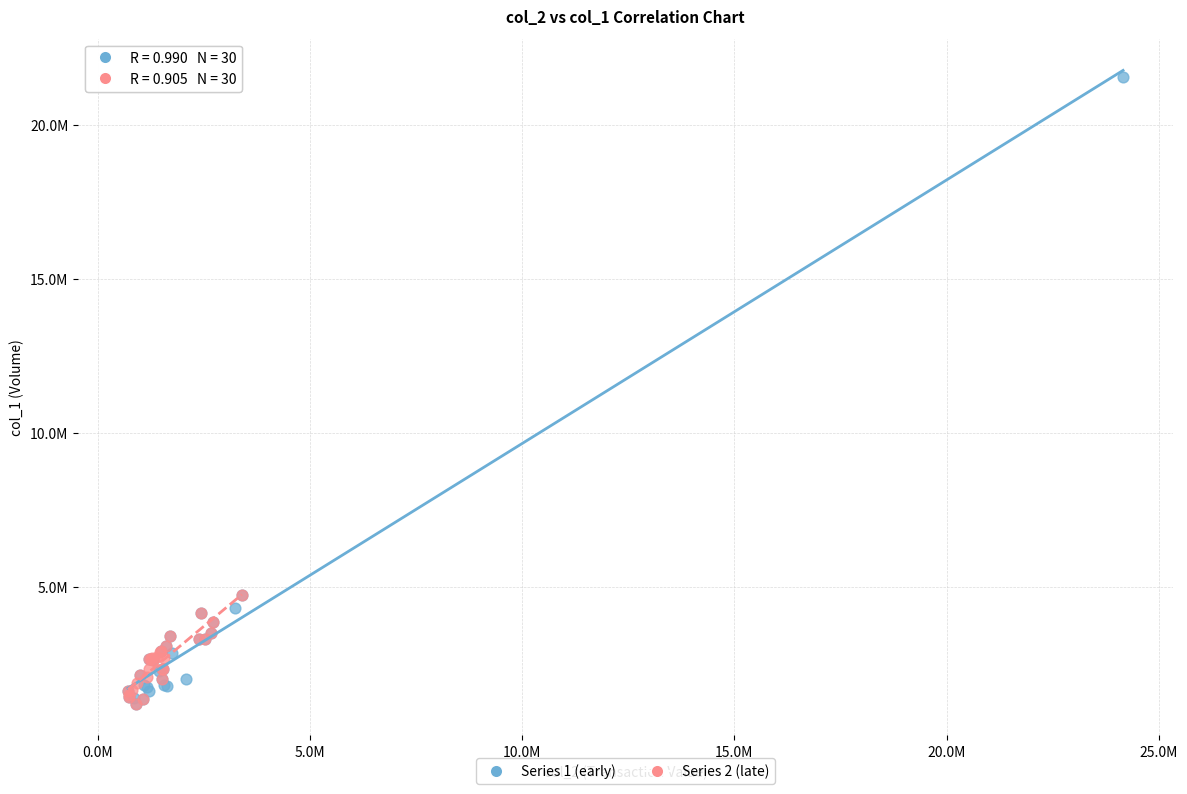

What are all the series names shown in the legend?

Series 1 (early), Series 2 (late)